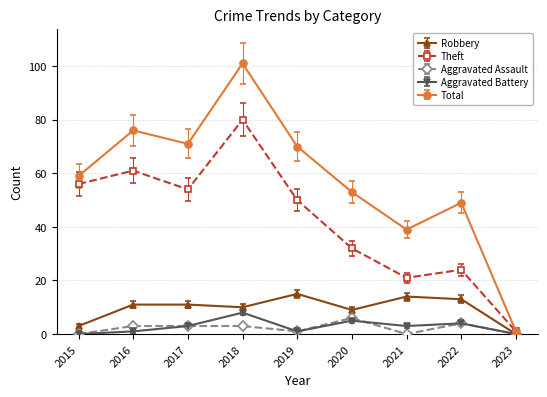

Read the Theft value at 2020.

32